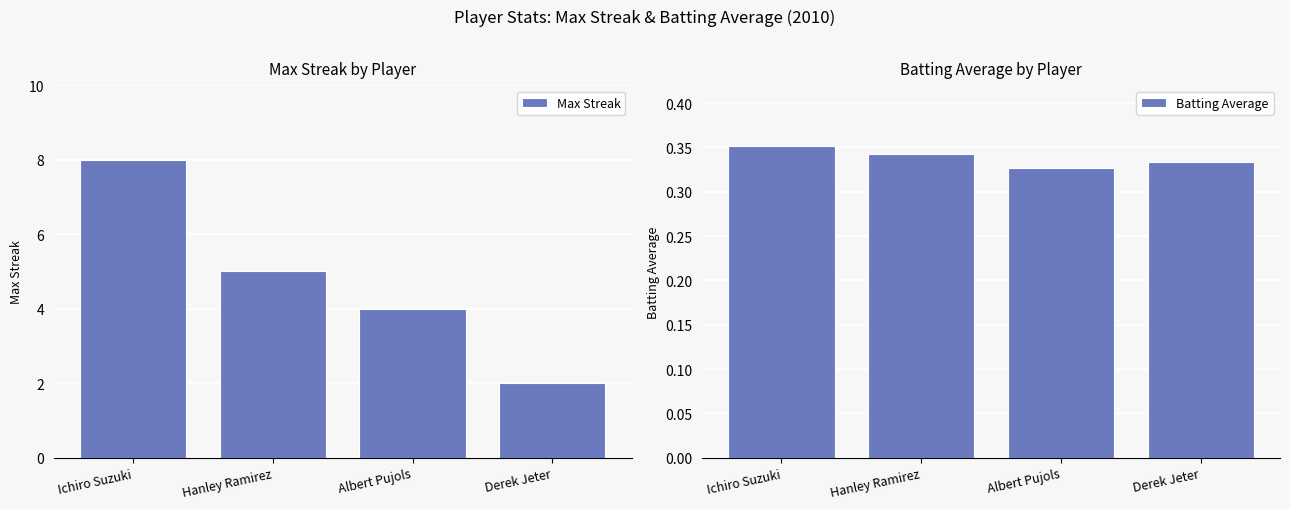

What is the minimum value for Batting Average?

0.3